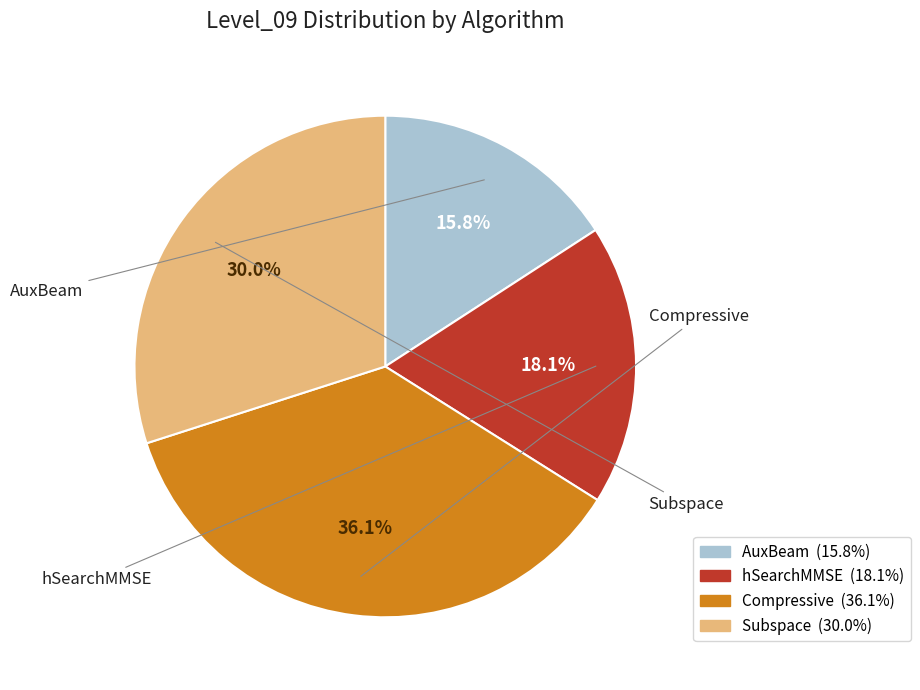

Count the number of slices in the pie.

4